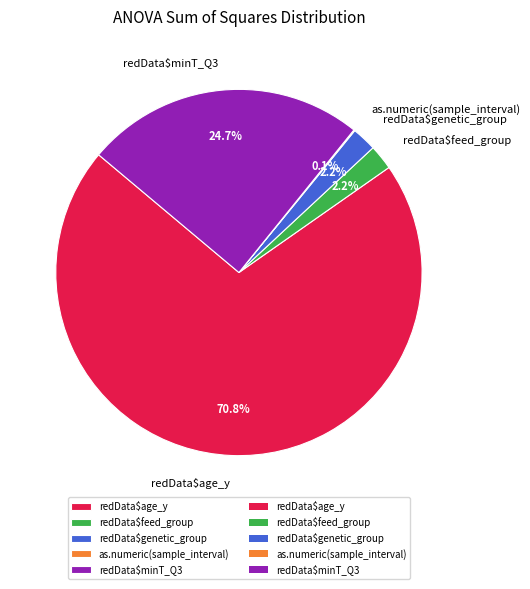

What portion of the pie excludes redData$genetic_group?

97.8%